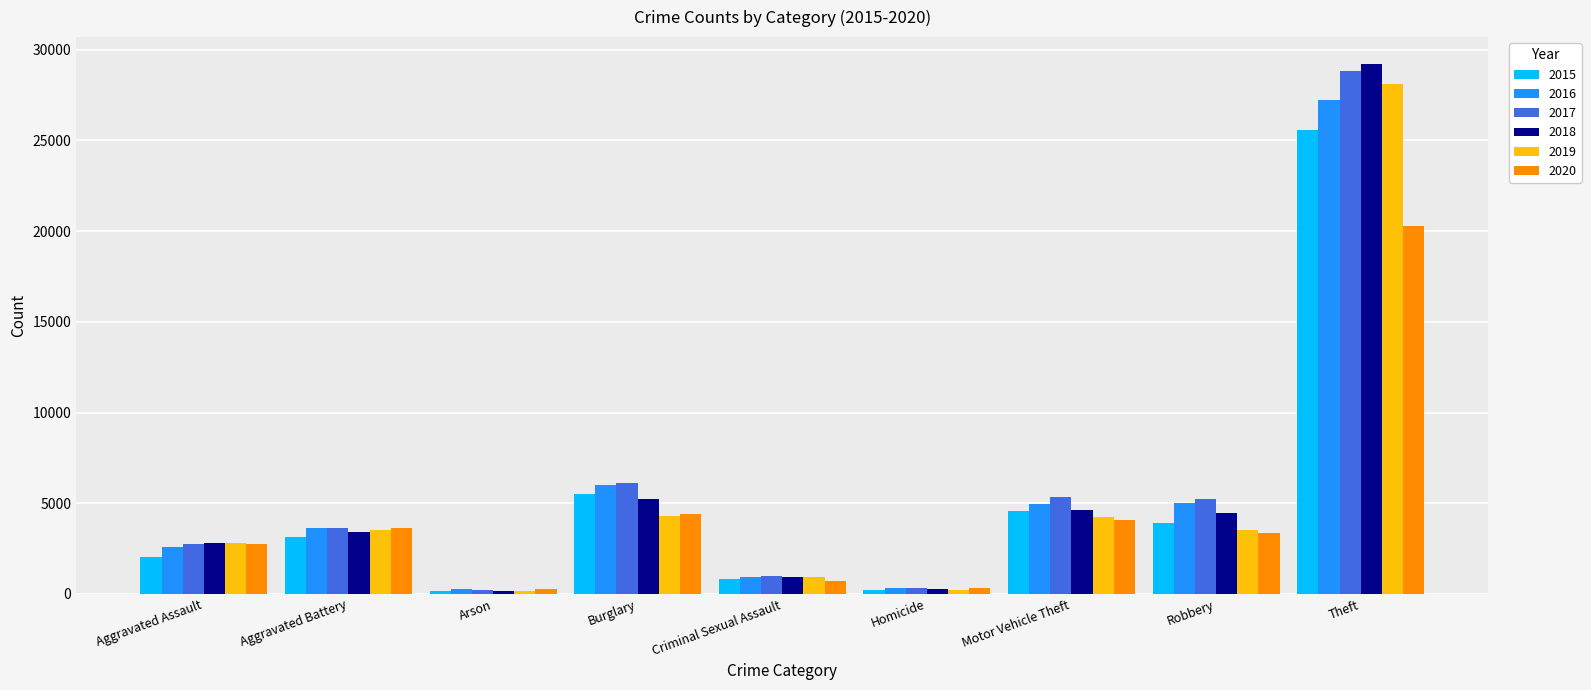

Is it true that 2018 equals 29237 at Theft?

True